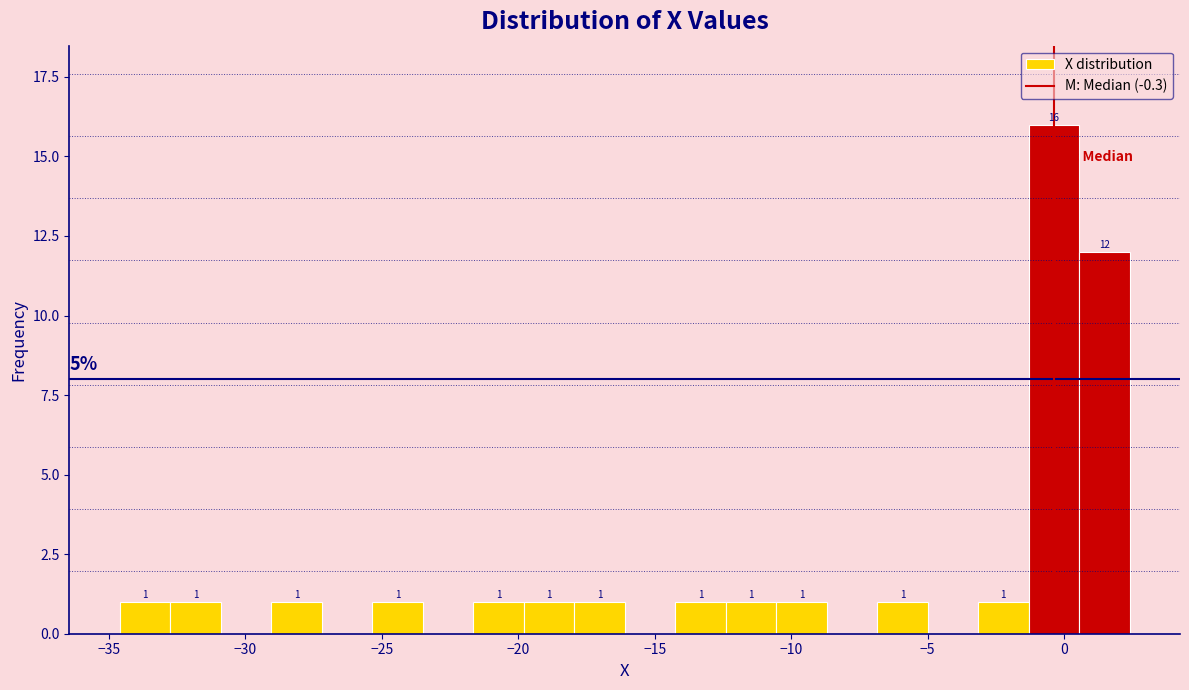

Read against the x-axis, roughly where is the centre of the tallest bar?

-0.5